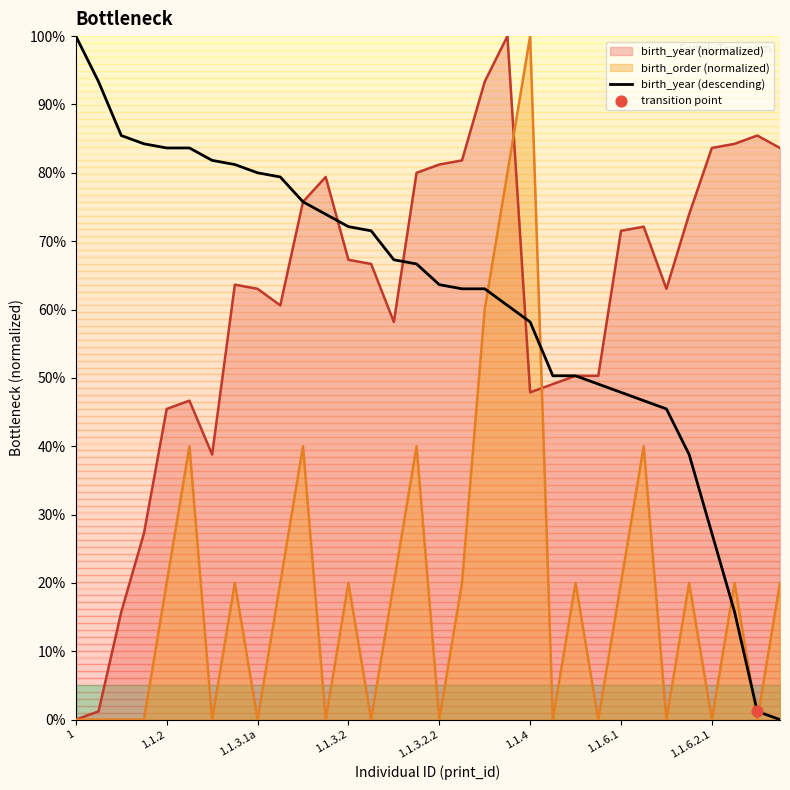

Which has a higher value, 9 or 29?

9